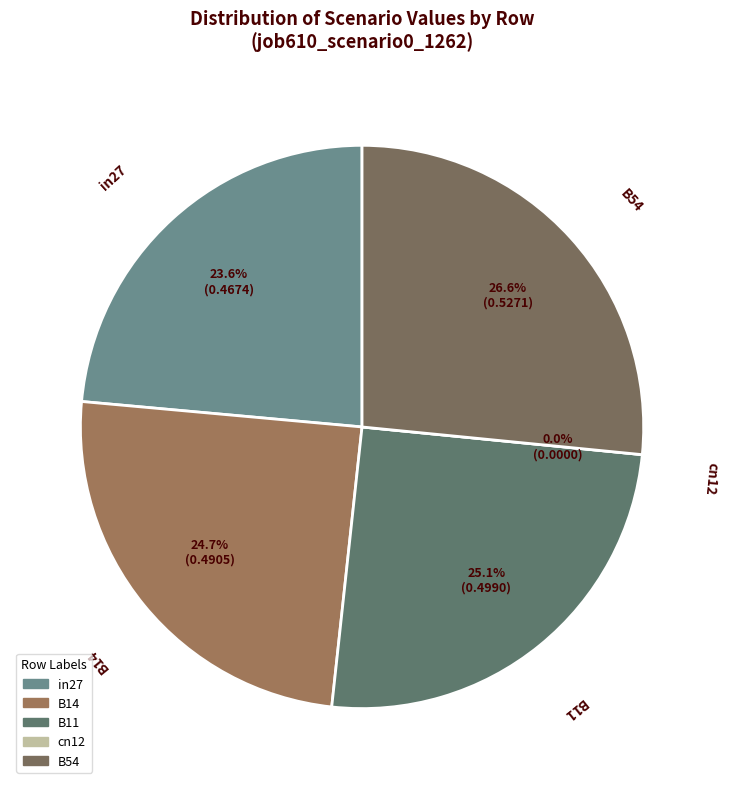

Between B11 and in27, which is larger?

B11